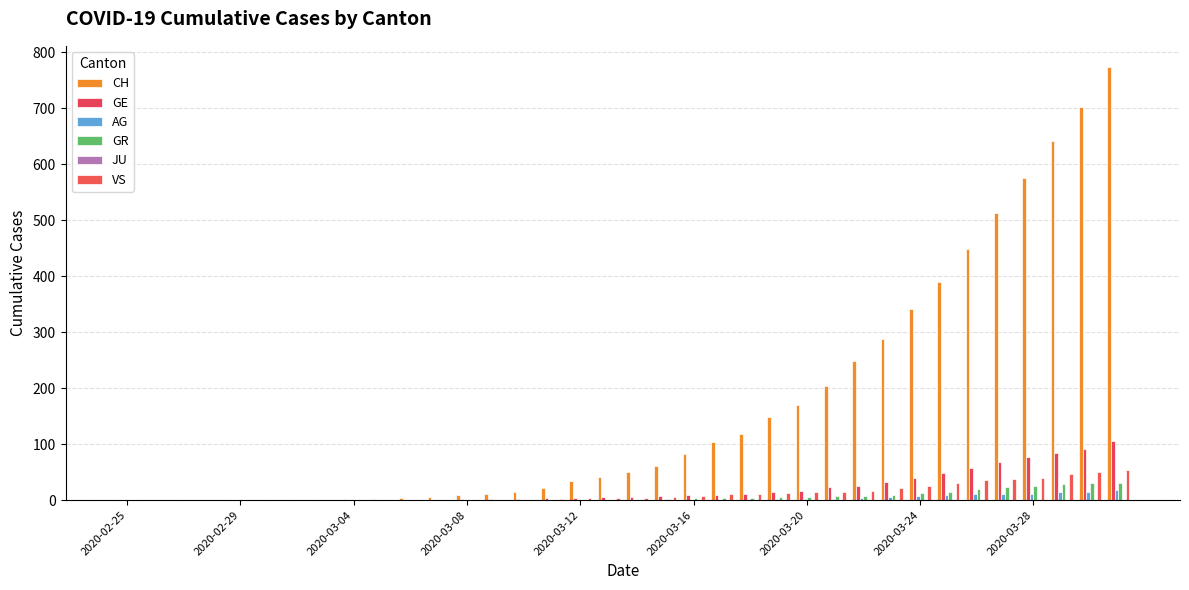

How many data points in AG are above 0?

17